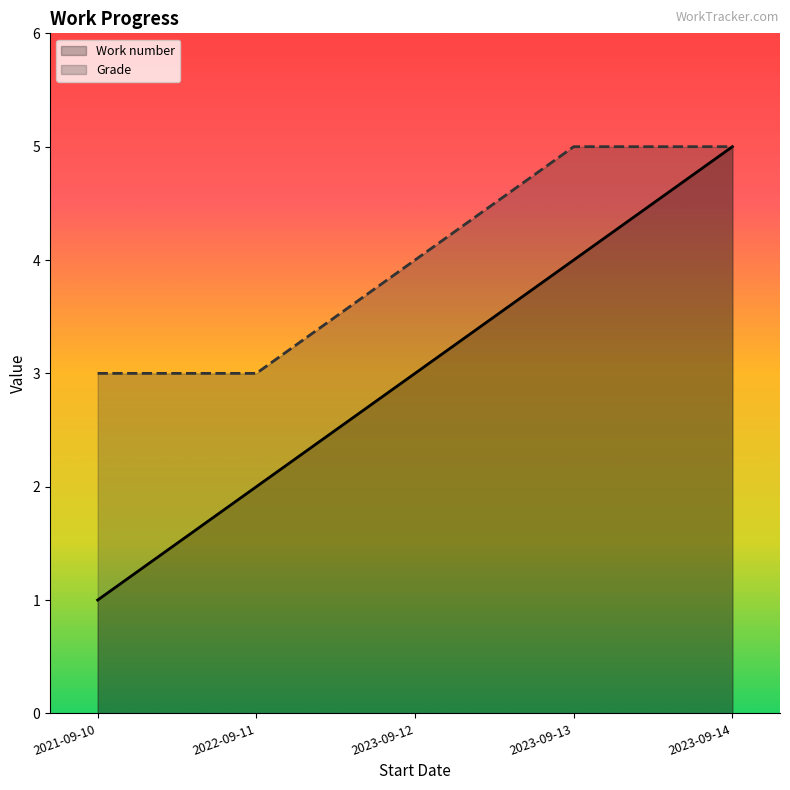

What is the average value of the Work number series?

3